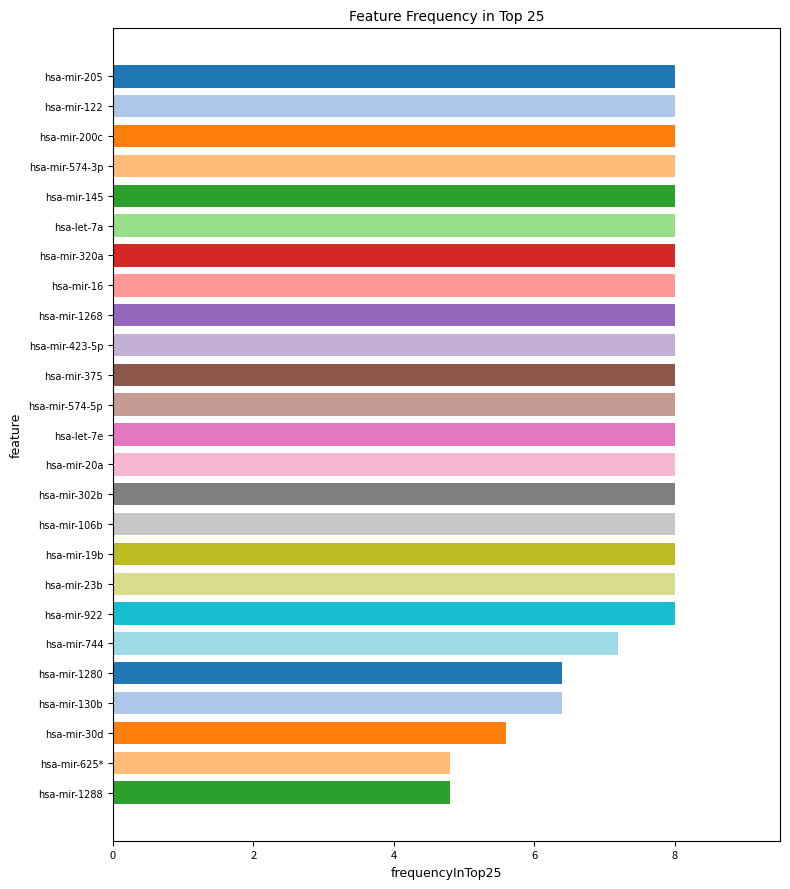

True or false: the data shows 4.5 at hsa-mir-122.

False